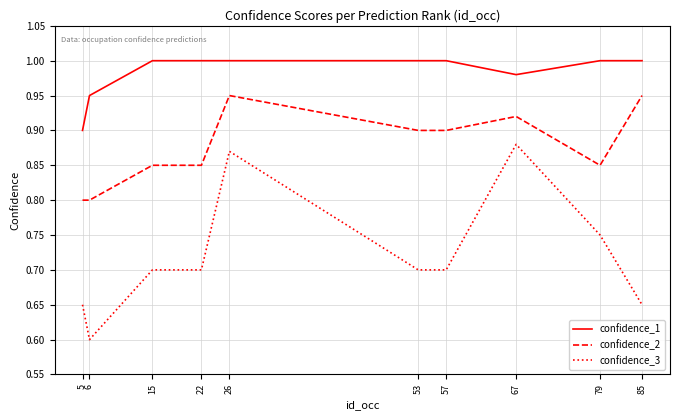

True or false: confidence_2 has more than 1 points higher than both neighbors.

True